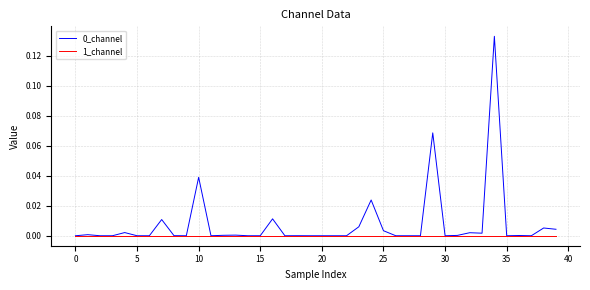

Does the chart have visible grid lines?

Yes